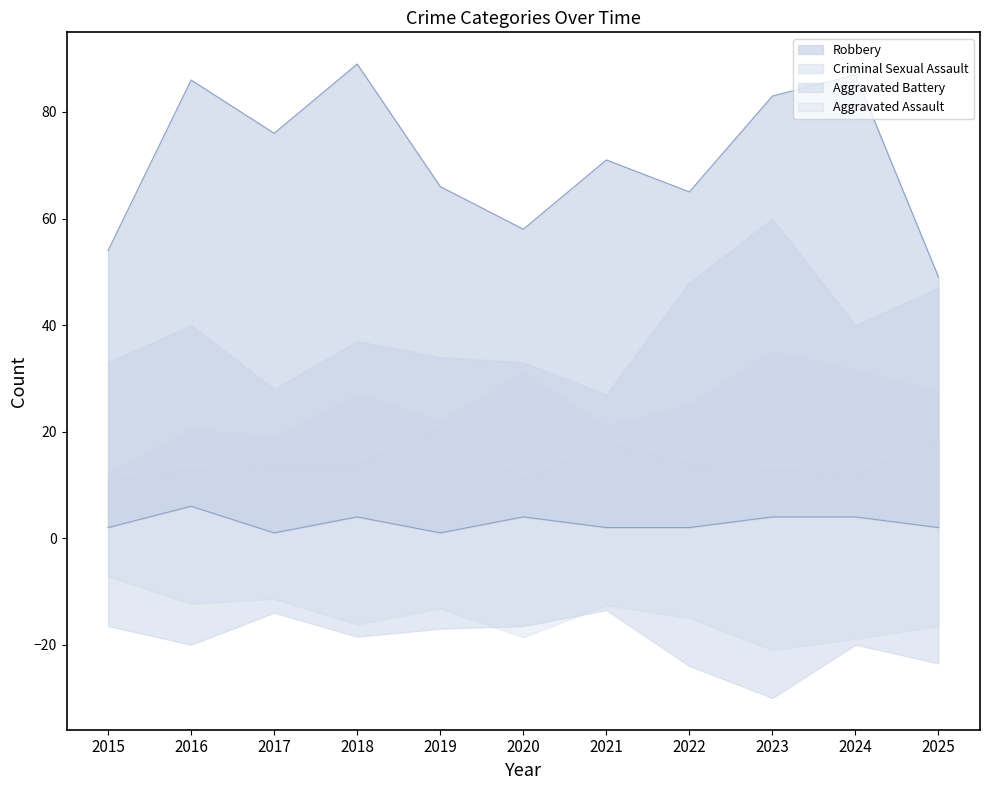

What is the value of the Robbery point at the 9th from the left?

83